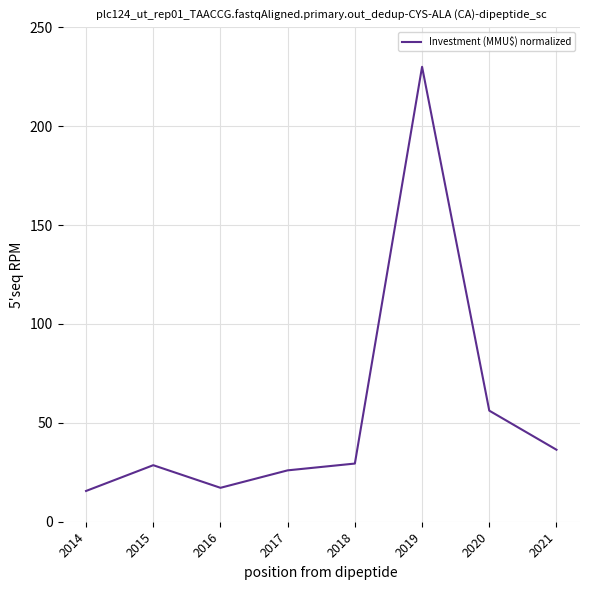

Where is the first local minimum?

2016